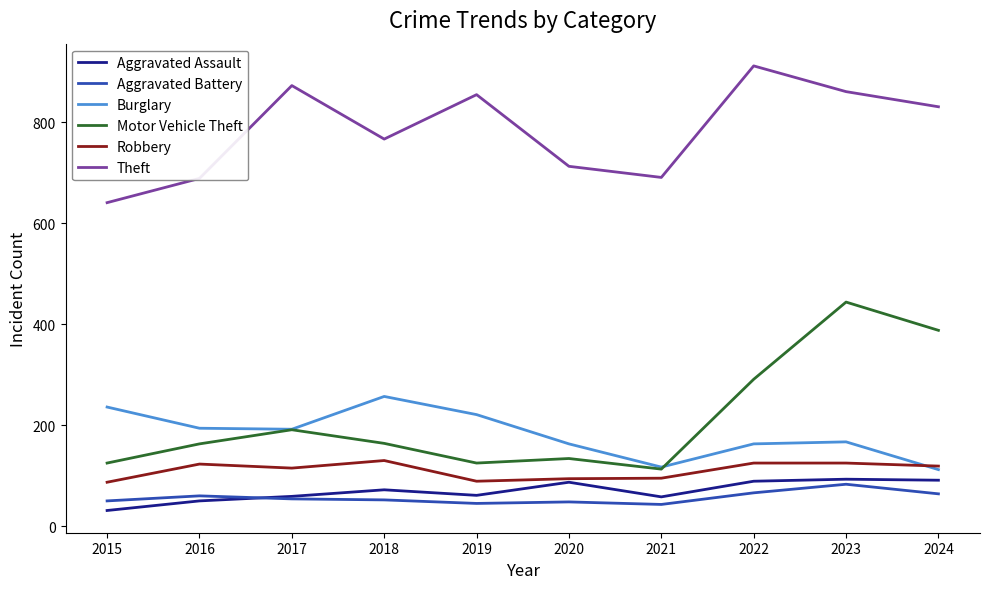

True or false: Motor Vehicle Theft and Aggravated Assault intersect in this chart.

False